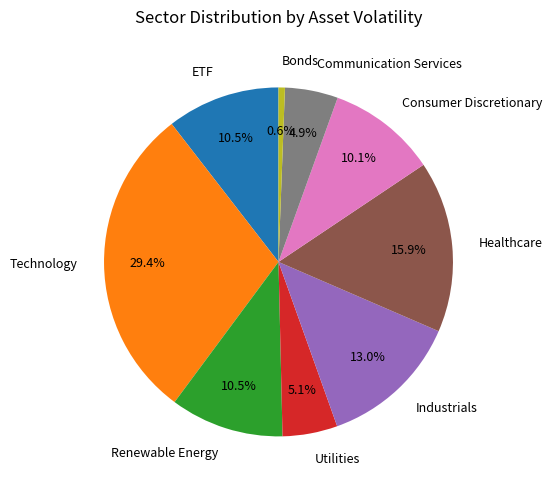

Count the number of slices in the pie.

9